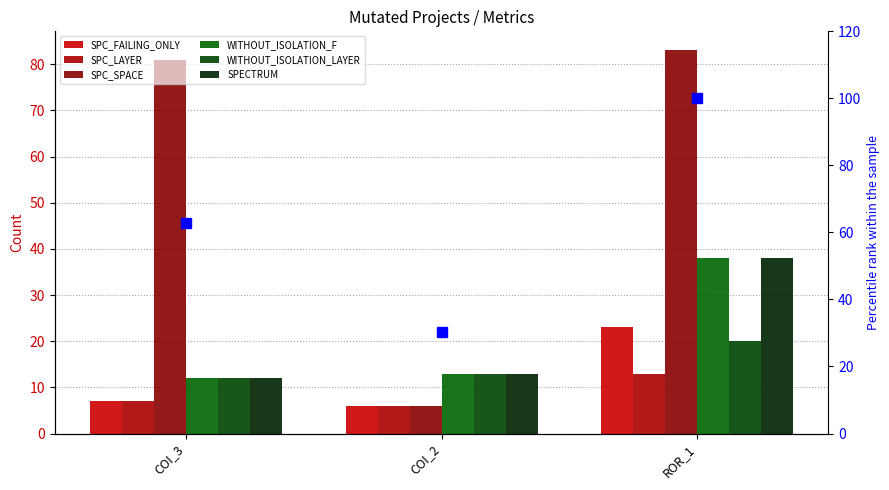

Reading right to left, transcribe all the data shown in this chart.

SPC_FAILING_ONLY: 23	6	7
SPC_LAYER: 13	6	7
SPC_SPACE: 83	6	81
WITHOUT_ISOLATION_F: 38	13	12
WITHOUT_ISOLATION_LAYER: 20	13	12
SPECTRUM: 38	13	12